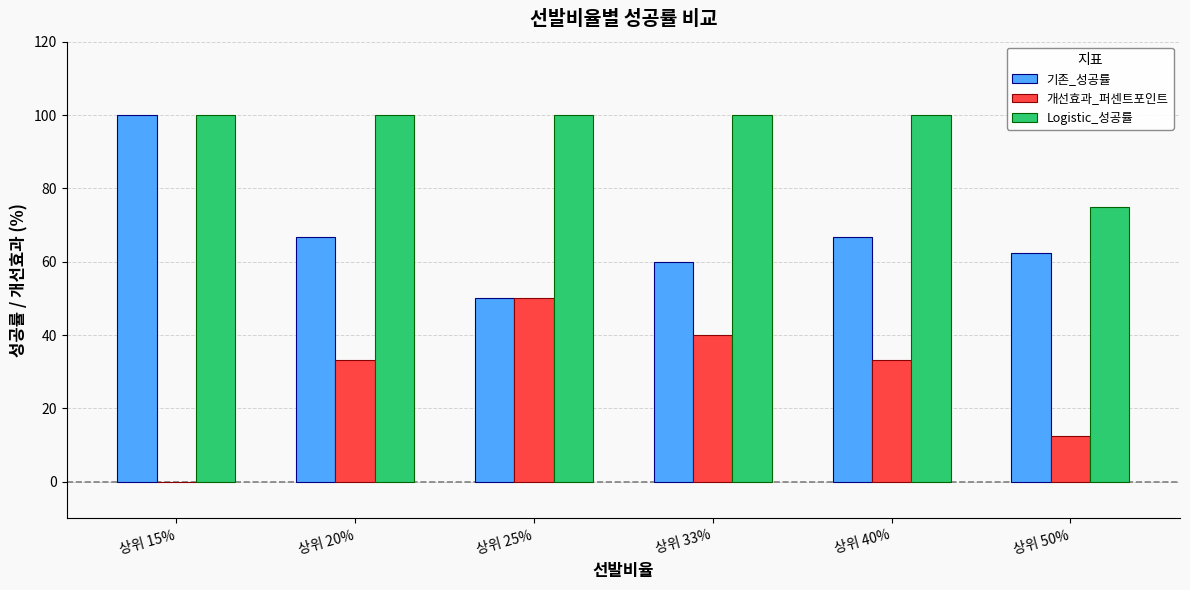

True or false: Logistic_성공률 has a value of 75.0 at 상위 50%.

True